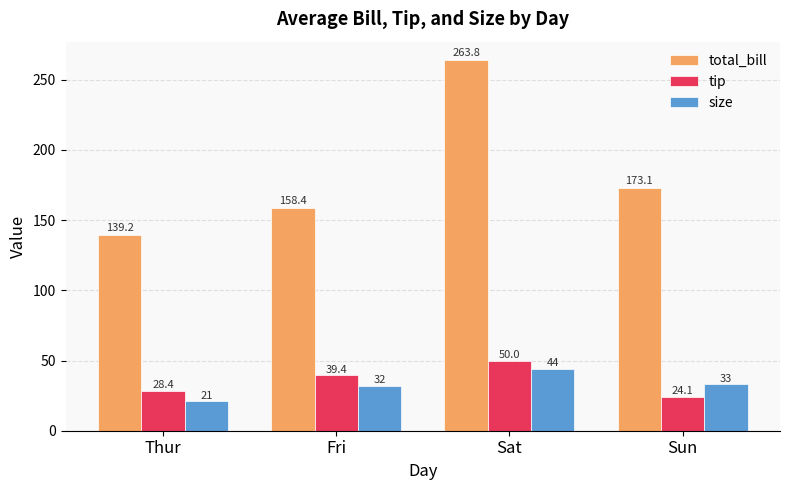

Is it true that total_bill equals 85.3 at Fri?

False